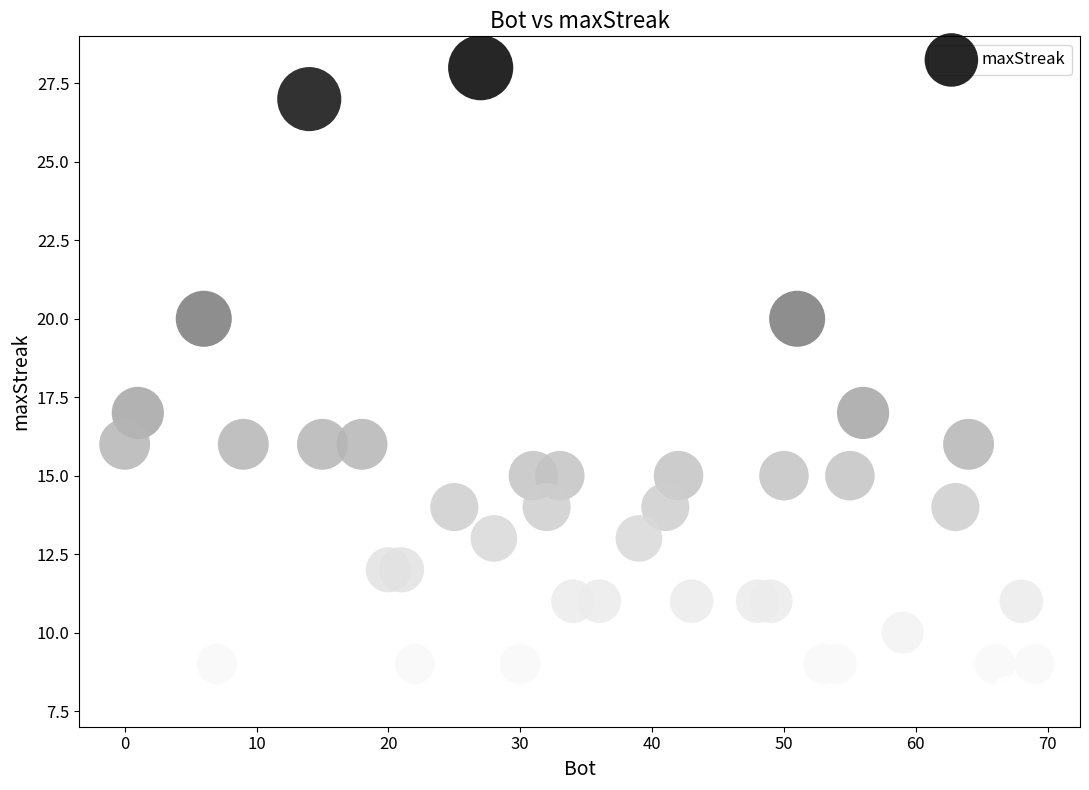

What is the range of Y values (max minus min)?

20